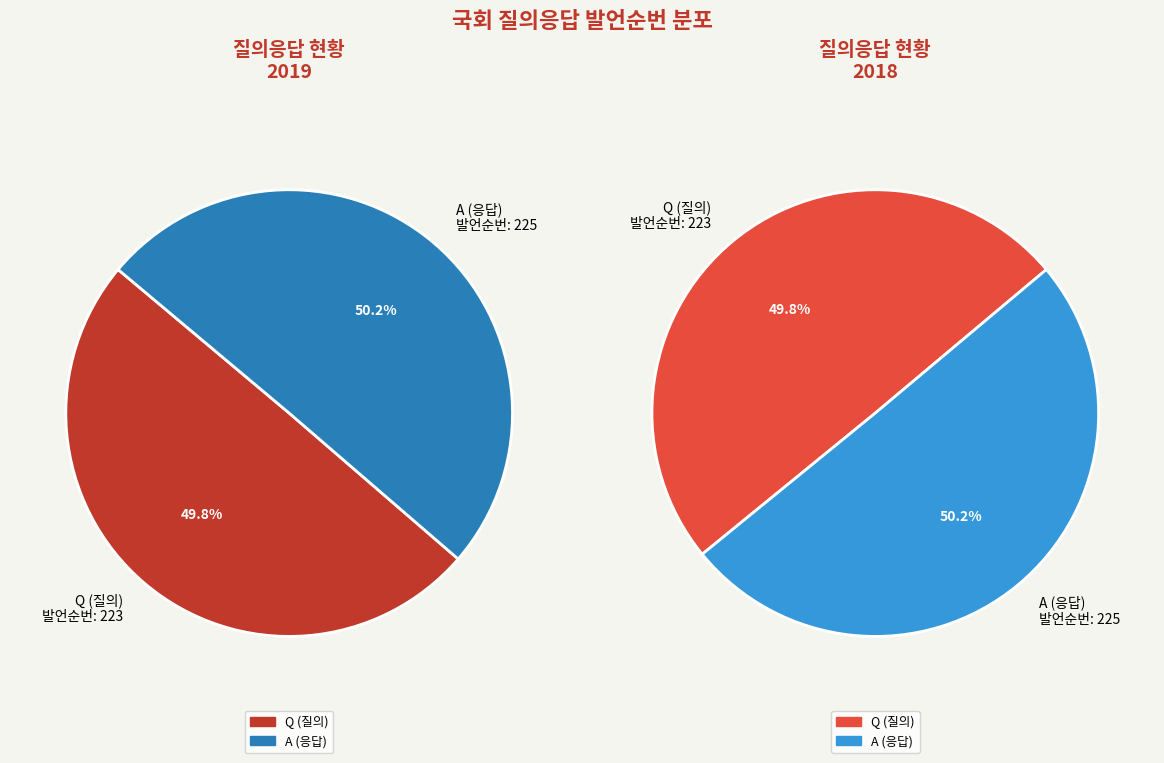

Which has a higher value, A or Q?

A